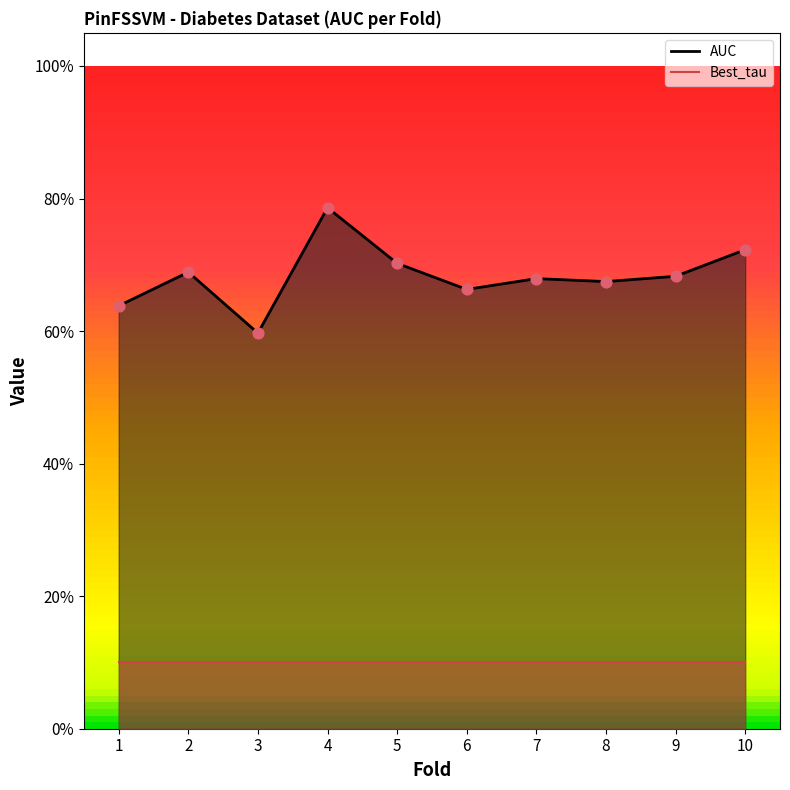

Which has a higher value, 1 or 6?

6